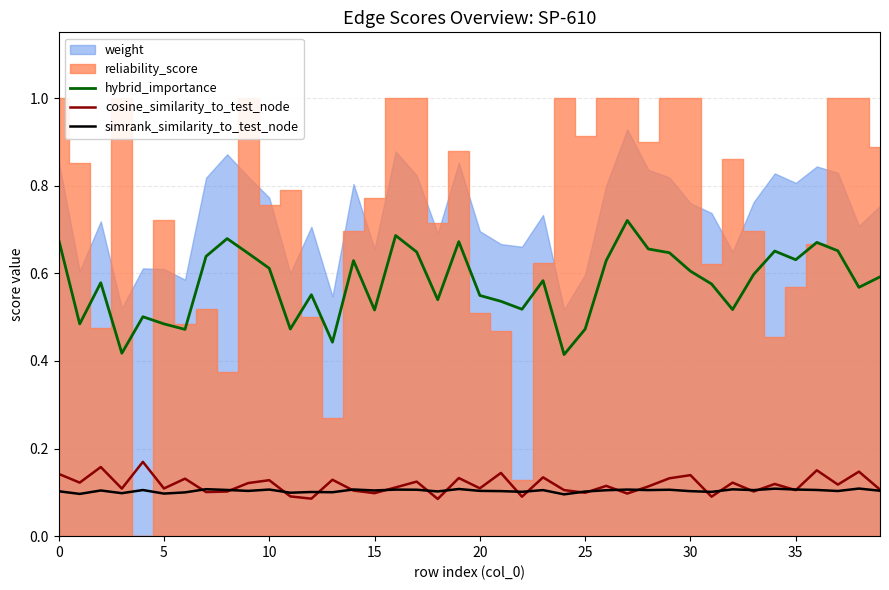

True or false: weight has a value of 0.2 at 25.

False